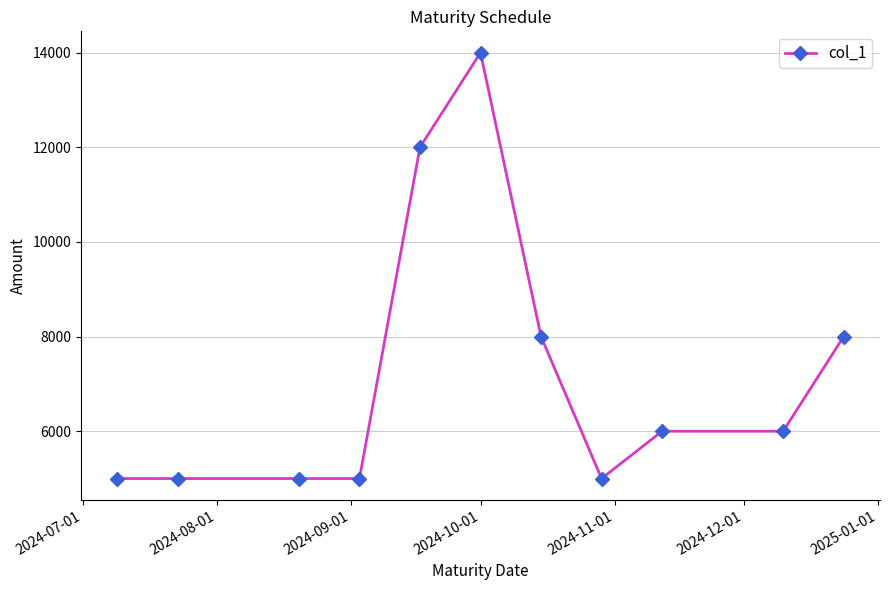

Reading left to right, extract all data points from this chart.

5000	5000	5000	5000	12000	14000	8000	5000	6000	6000	8000